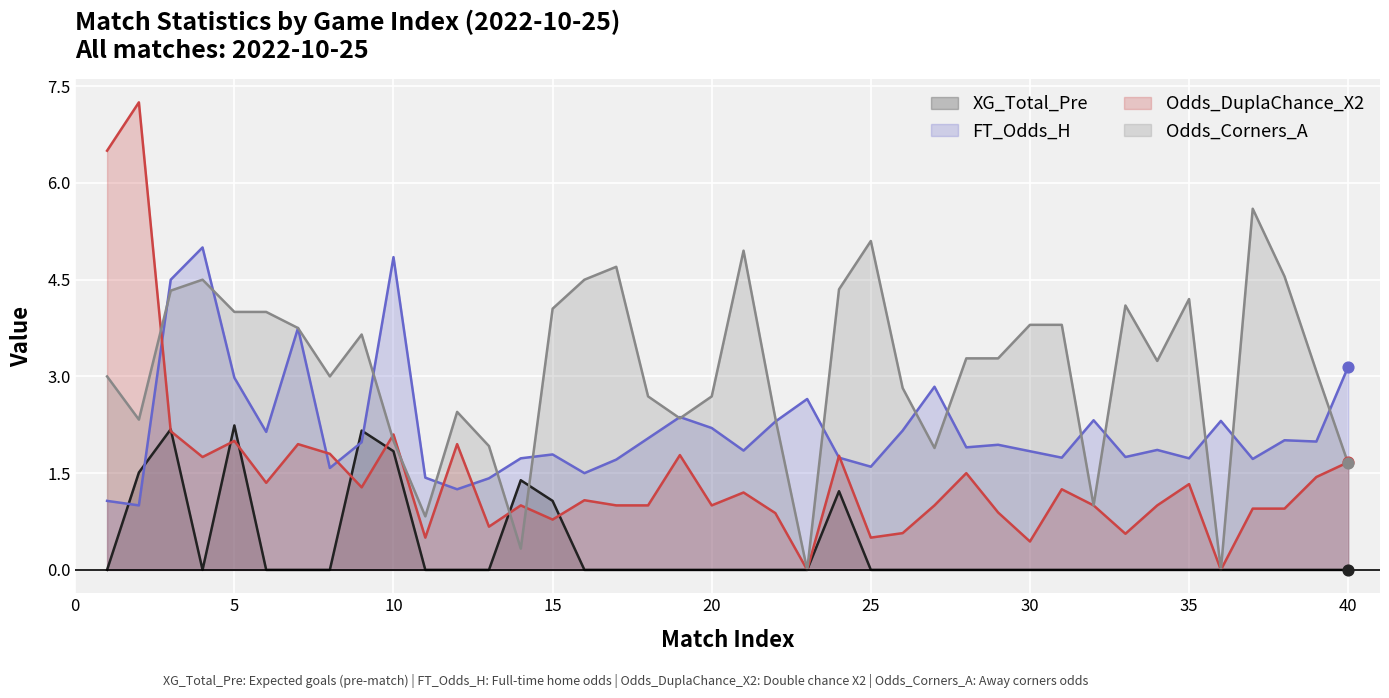

What are all the series names shown in the legend?

XG_Total_Pre, FT_Odds_H, Odds_DuplaChance_X2, Odds_Corners_A